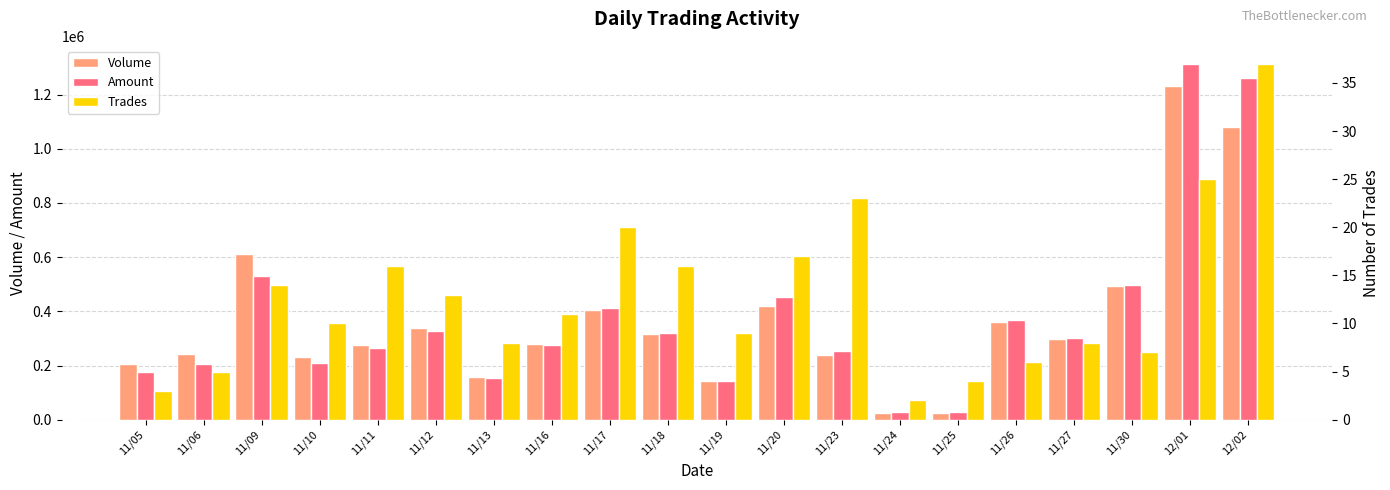

Rank the categories by Volume value from lowest to highest.

11/24, 11/25, 11/19, 11/13, 11/05, 11/10, 11/23, 11/06, 11/11, 11/16, 11/27, 11/18, 11/12, 11/26, 11/17, 11/20, 11/30, 11/09, 12/02, 12/01